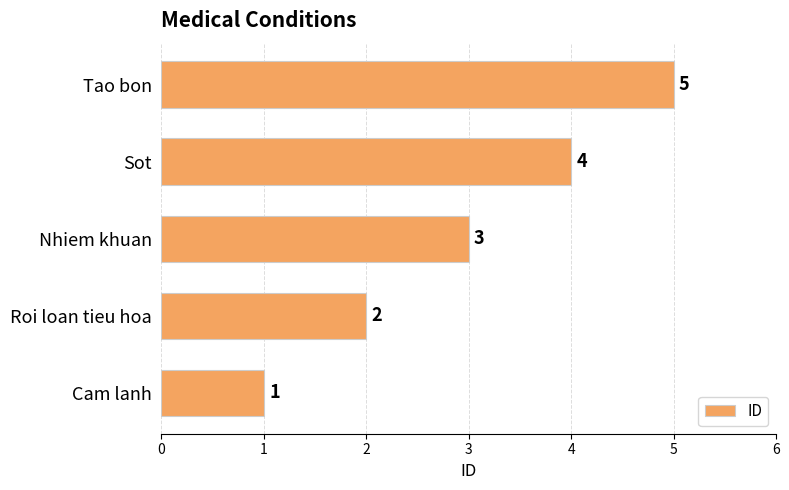

Approximately how many times larger is the value at Nhiem khuan compared to Roi loan tieu hoa?

1.5